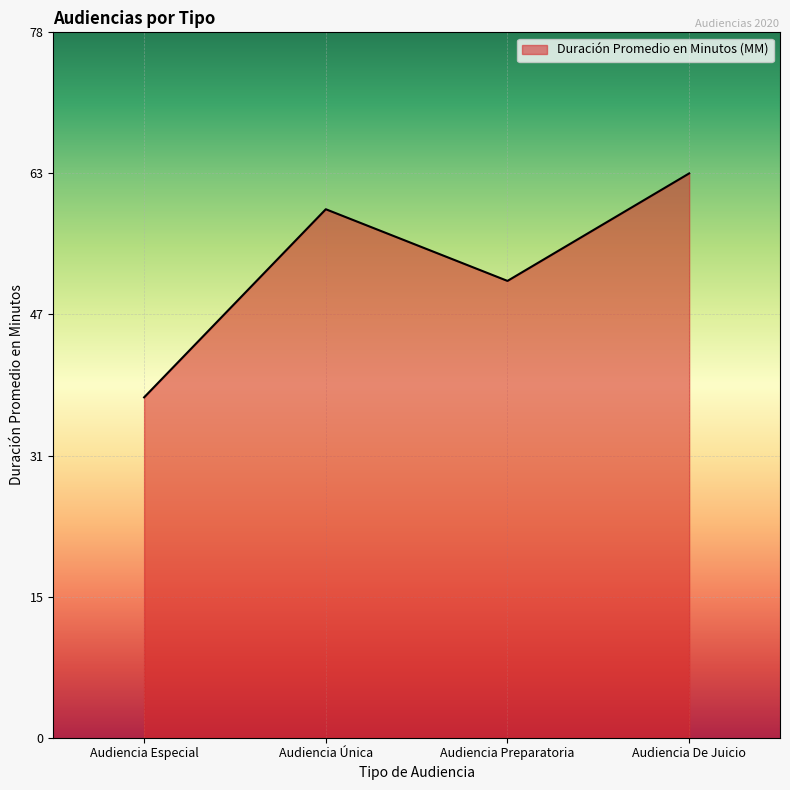

Reading left to right, what are all the values shown in this chart?

38	59	51	63